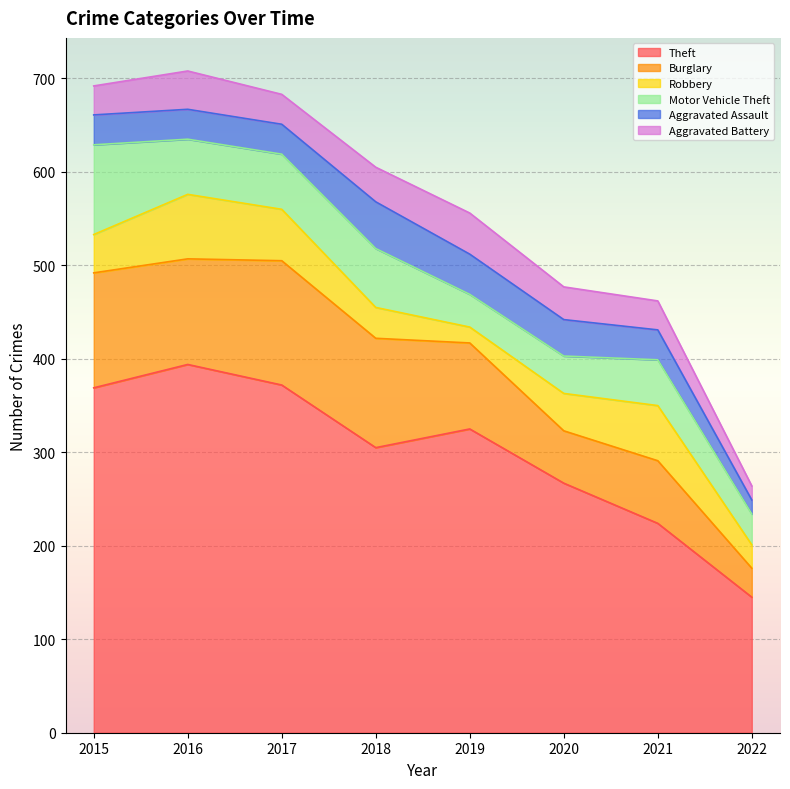

How many distinct data groups are displayed?

6